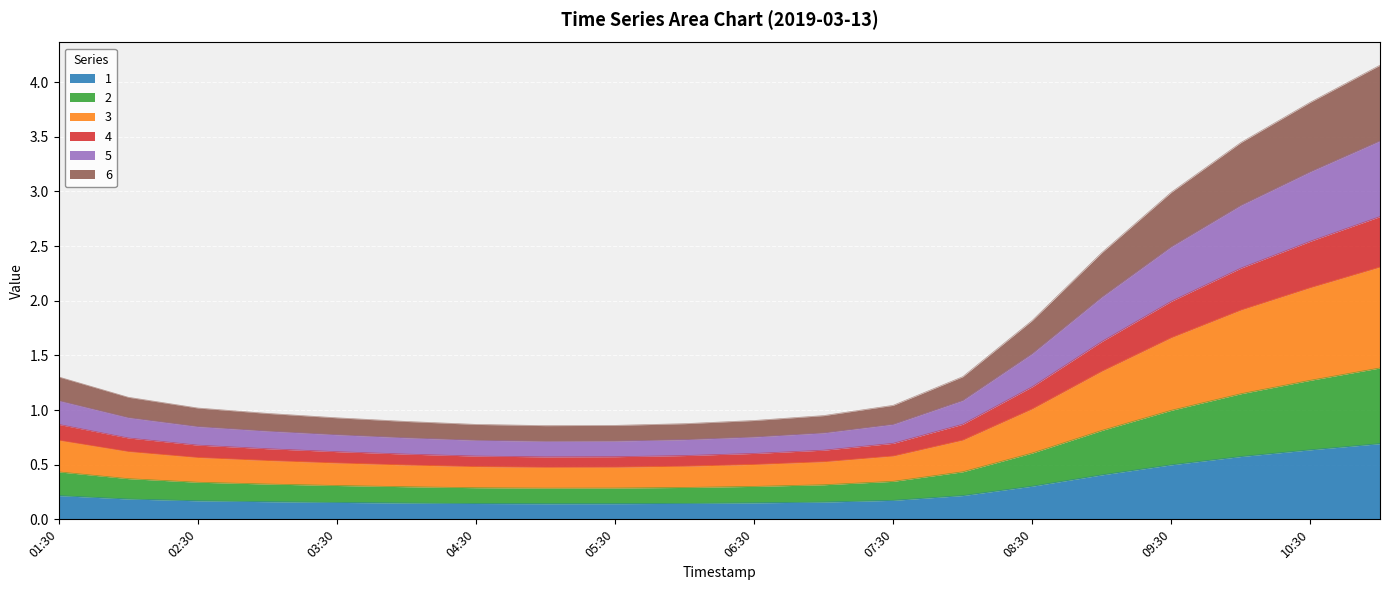

Does the chart display data point markers on the line(s)?

No